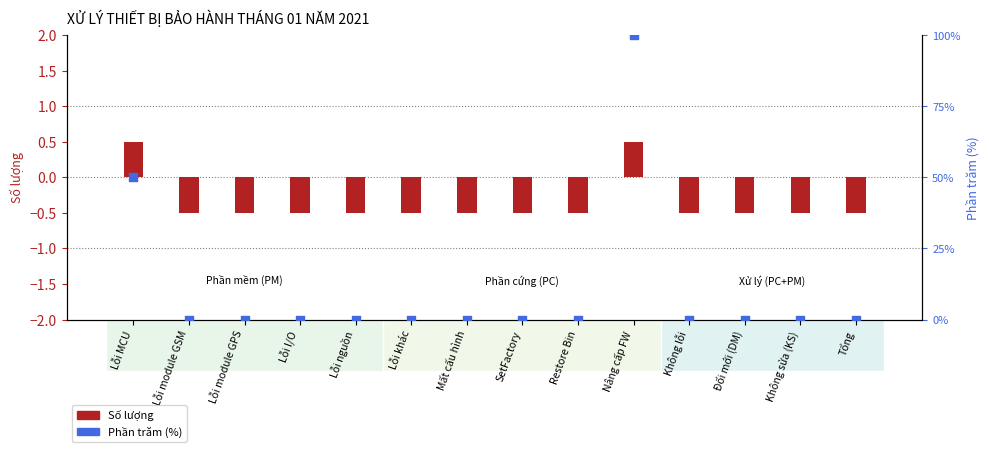

What are all the series names shown in the legend?

Số lượng, Phần trăm (%)